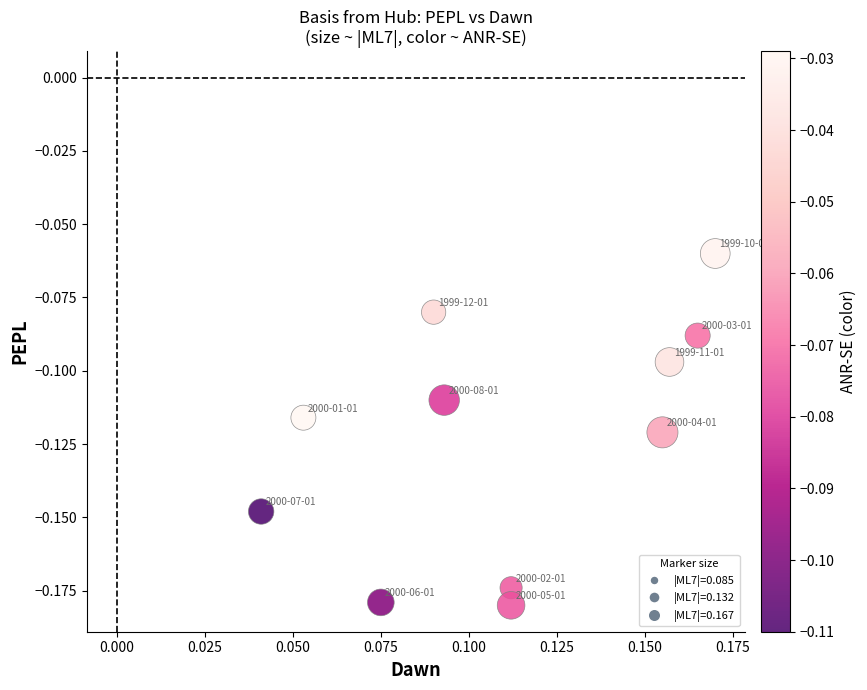

Count the number of points in this scatter plot.

11